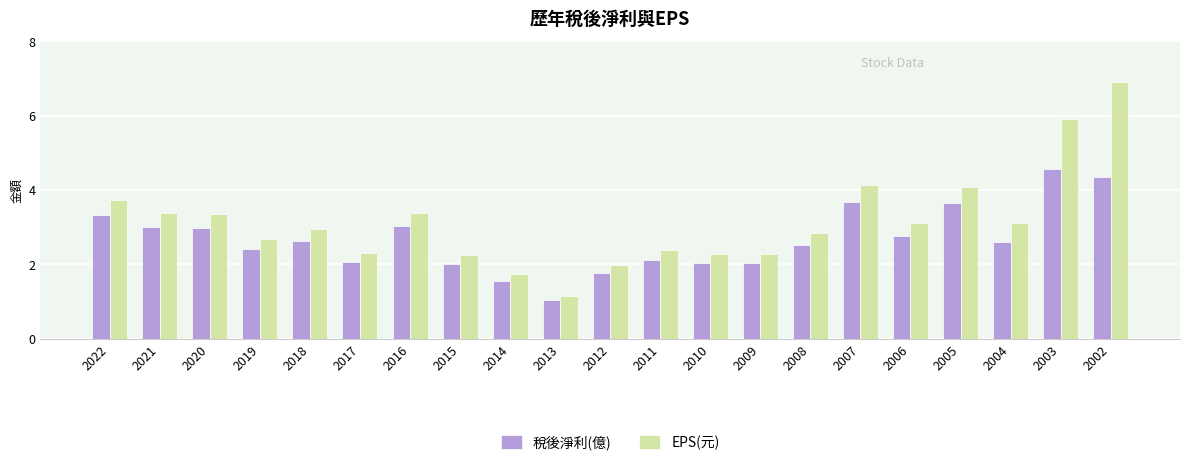

At how many categories does at least one series exceed 5?

2